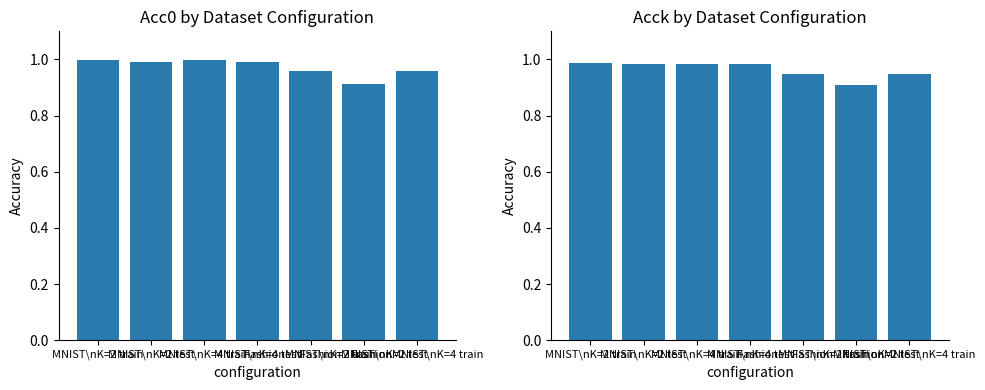

Rank the series by their maximum value, from highest to lowest.

Acc0, Acck